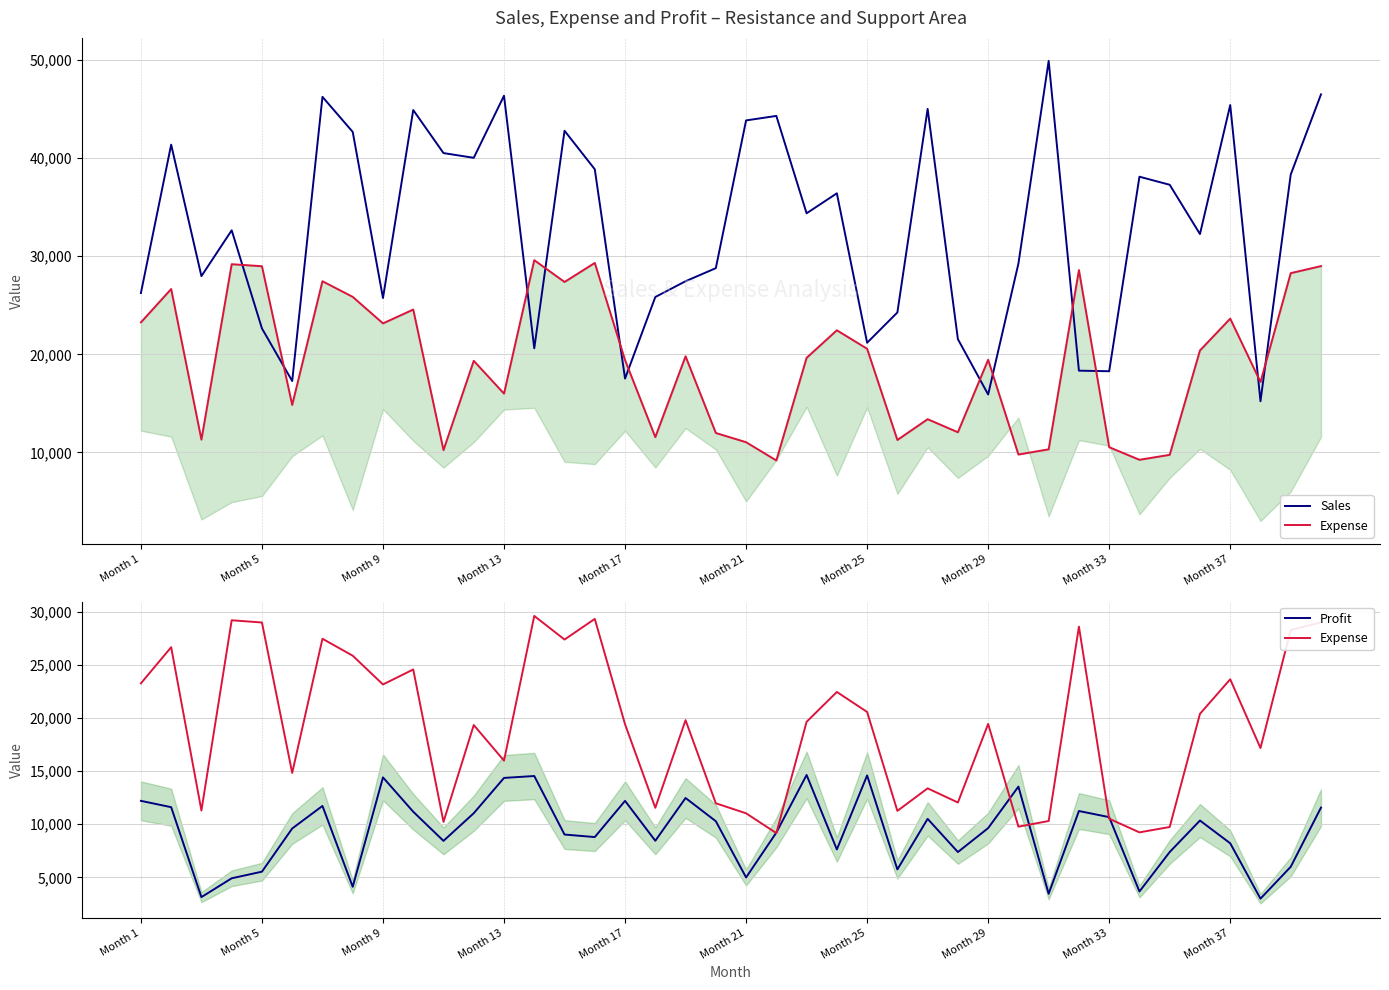

What is the difference between the second highest and second lowest values in the Profit series?

11446